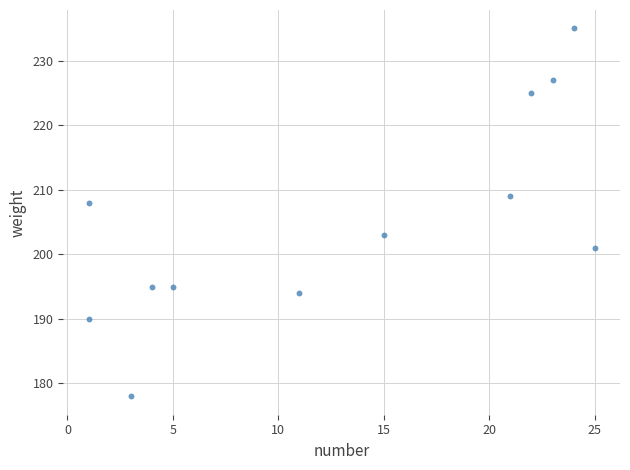

What is the average Y value?

205